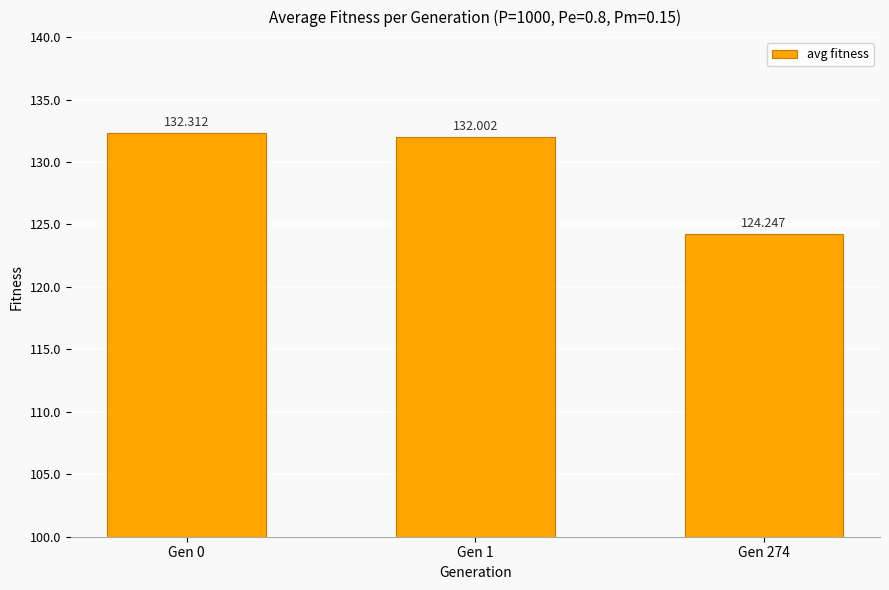

Which category has the lowest value across all series?

Gen 274